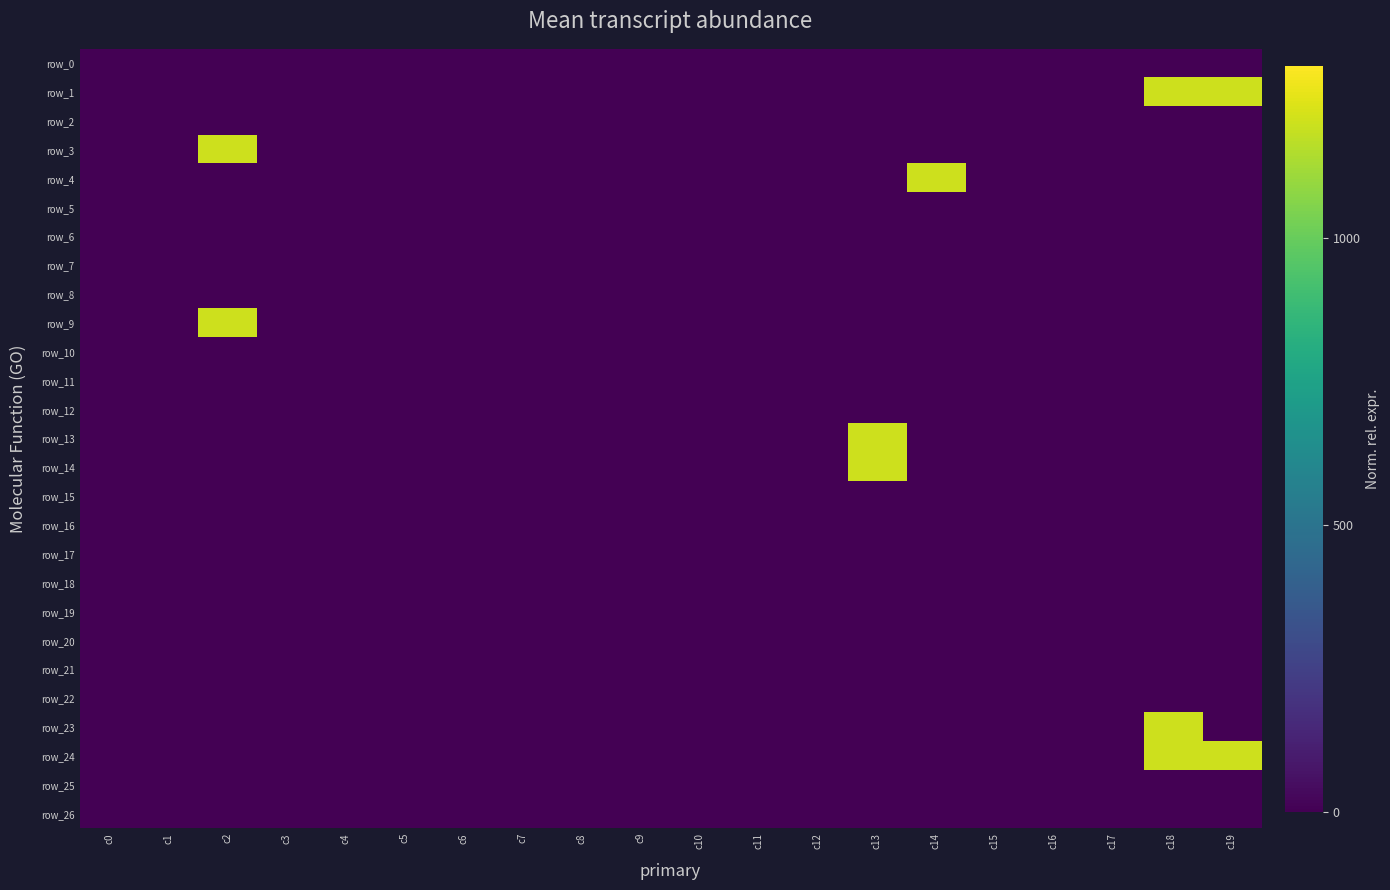

Is it true that row_17 equals 0 at c0?

True